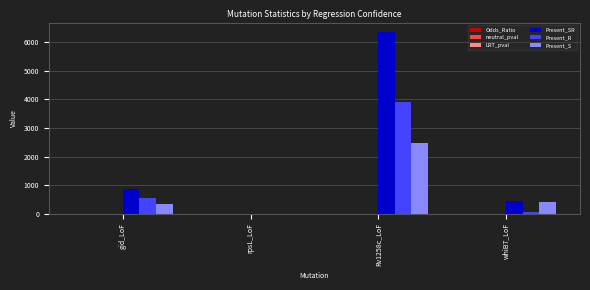

True or false: Present_R has a value of 0.0 at rpsL_LoF.

True